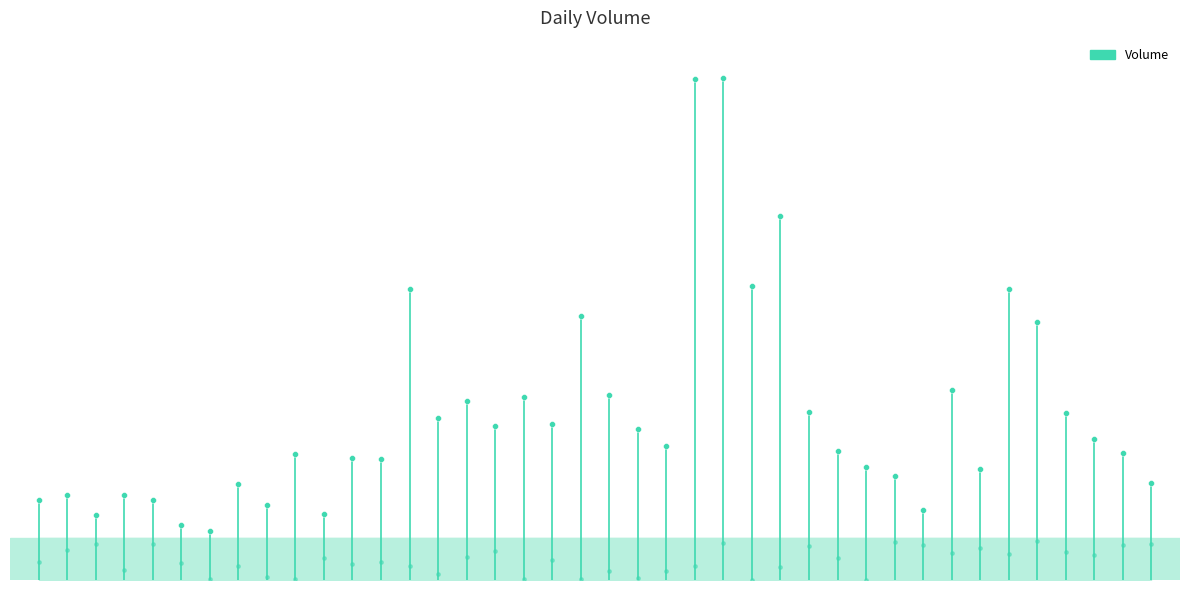

What is the change in value from 2023-03-02 to 2023-03-20?

+7019665